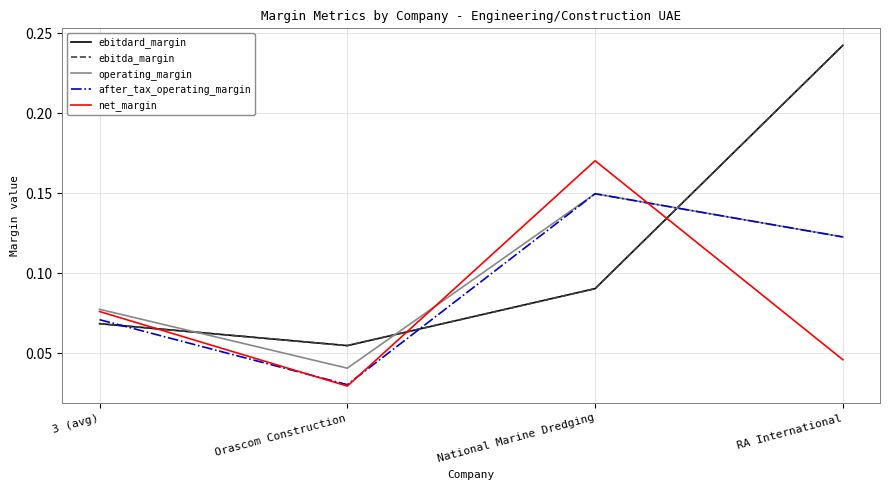

Does the chart display data point markers on the line(s)?

No